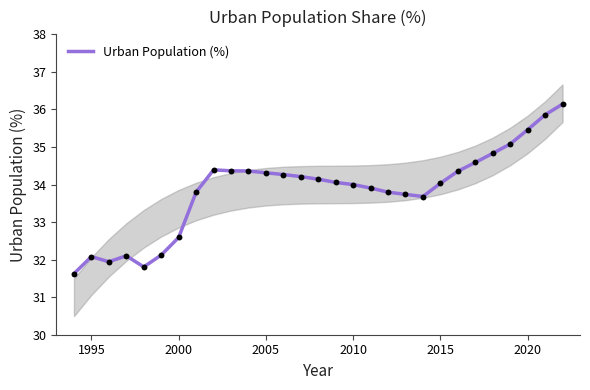

True or false: Urban Population (%) has a value of 32.6 at 2000.

True